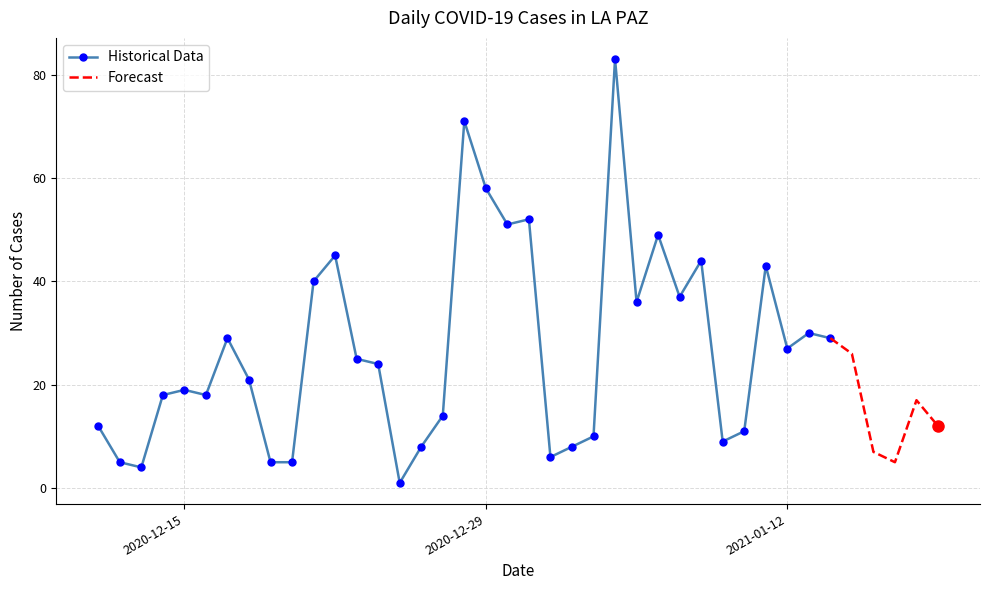

Which category has the lowest value across all series?

2020-12-25